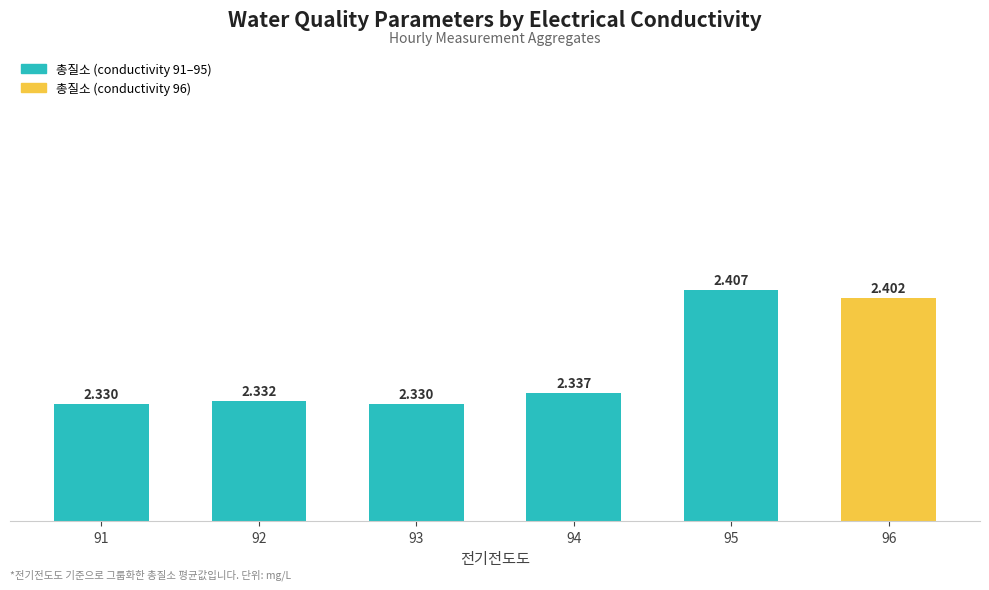

List the labels in order of value, smallest first.

91, 93, 92, 94, 96, 95